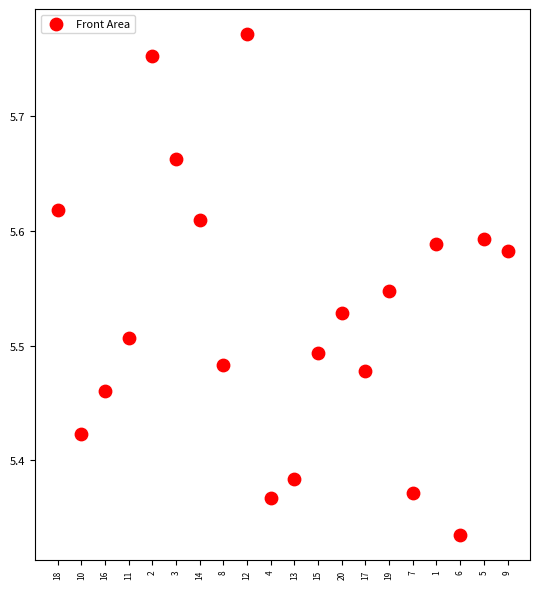

What is the range of X values (max minus min)?

19.0